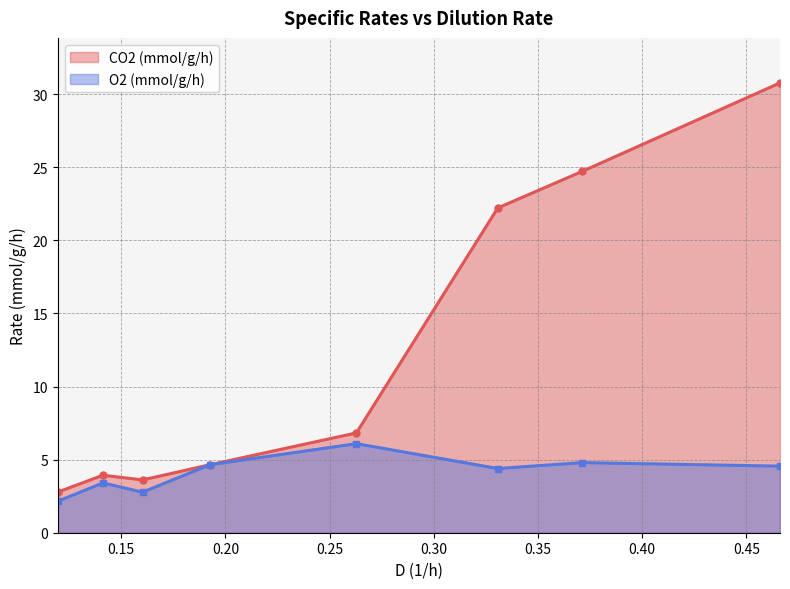

At how many categories does at least one series exceed 27?

1